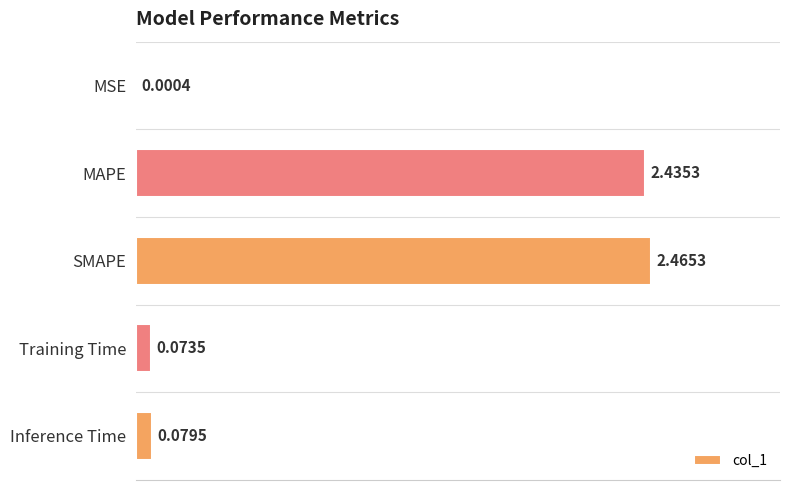

What is the sum of all values?

5.1